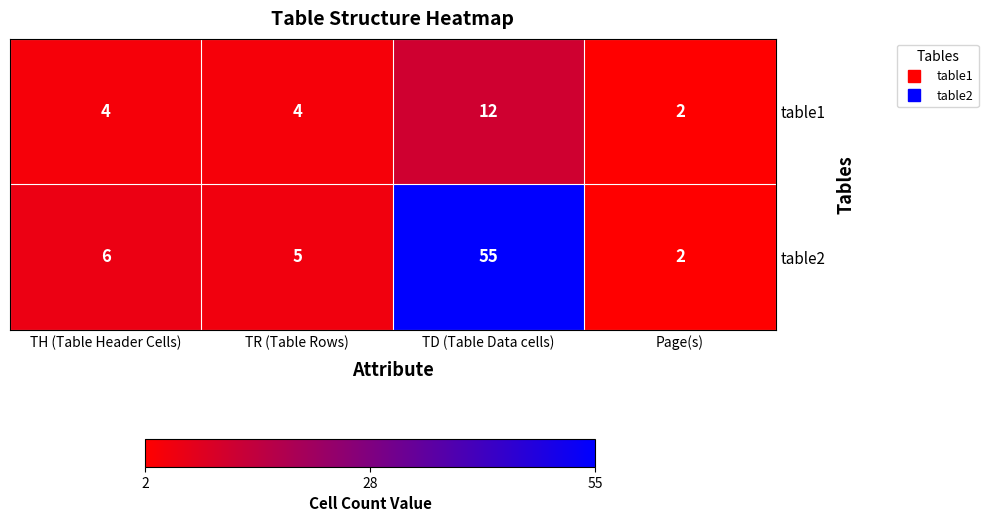

Between TR (Table Rows) and Page(s), which series saw the biggest shift?

table2